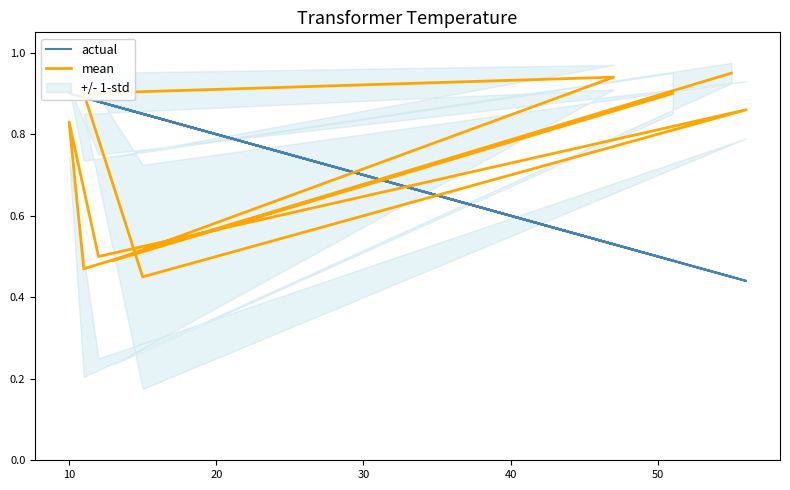

Count the number of categories in the chart.

10